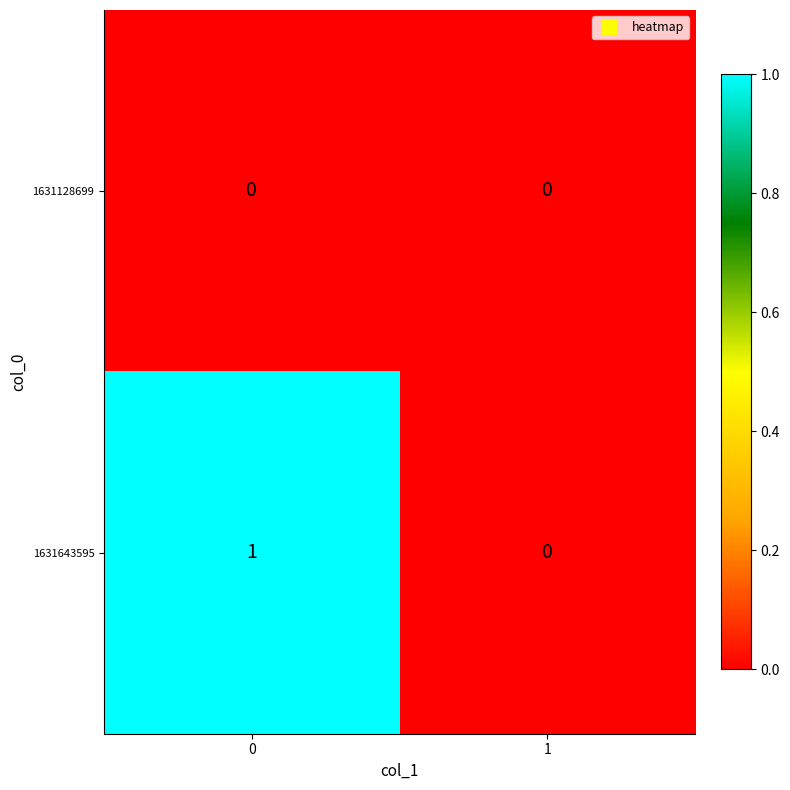

Rank the series by their average value, from lowest to highest.

1631128699, 1631643595